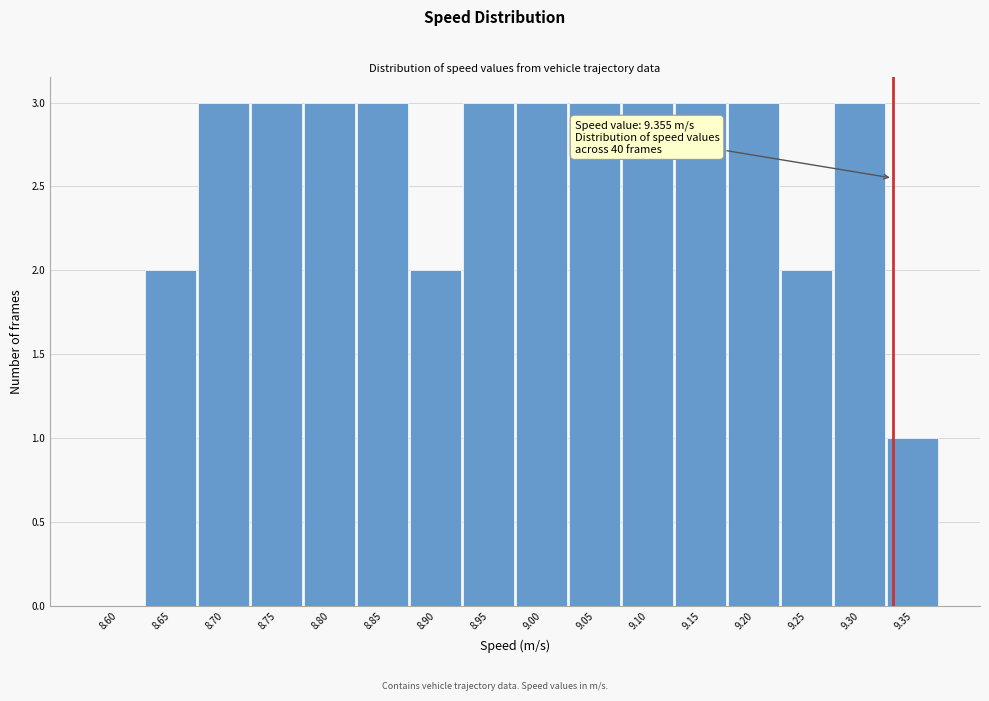

Reading right to left, what are all the values shown in this chart?

9.35=1	9.30=3	9.25=2	9.20=3	9.15=3	9.10=3	9.05=3	9.00=3	8.95=3	8.90=2	8.85=3	8.80=3	8.75=3	8.70=3	8.65=2	8.60=0